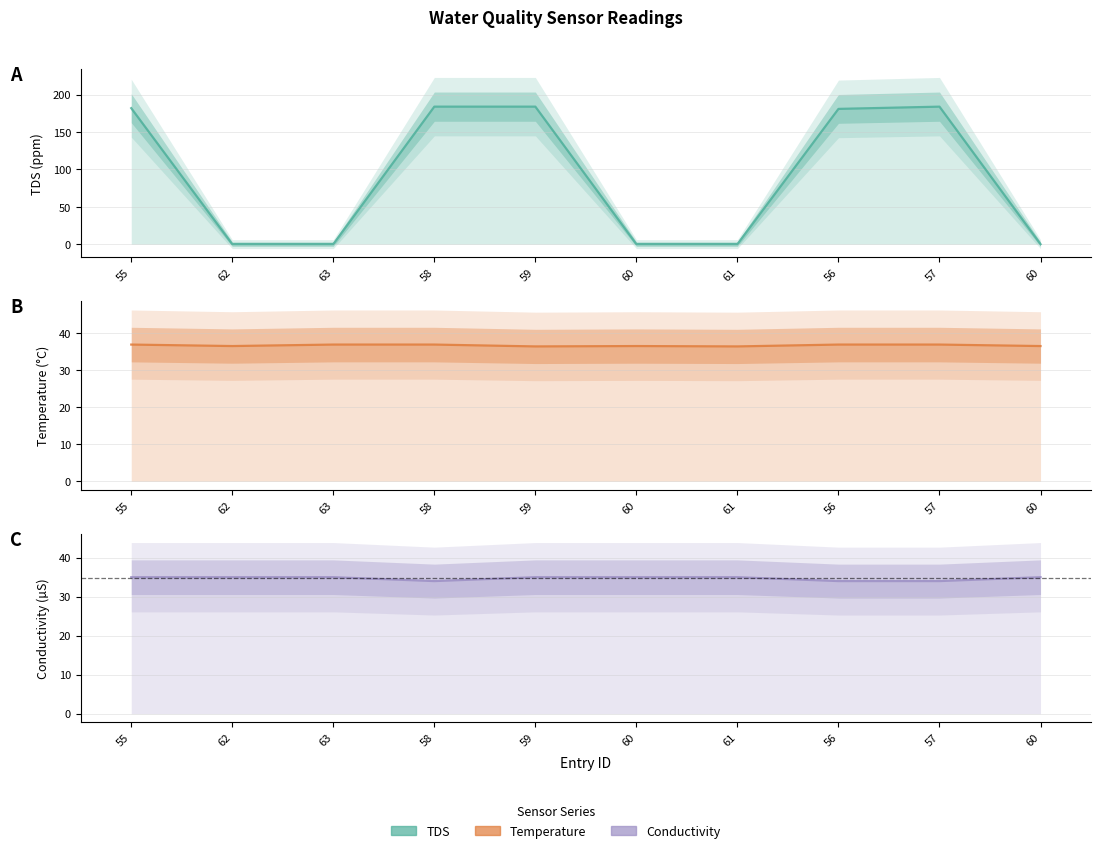

How many lines are shown in the chart?

3